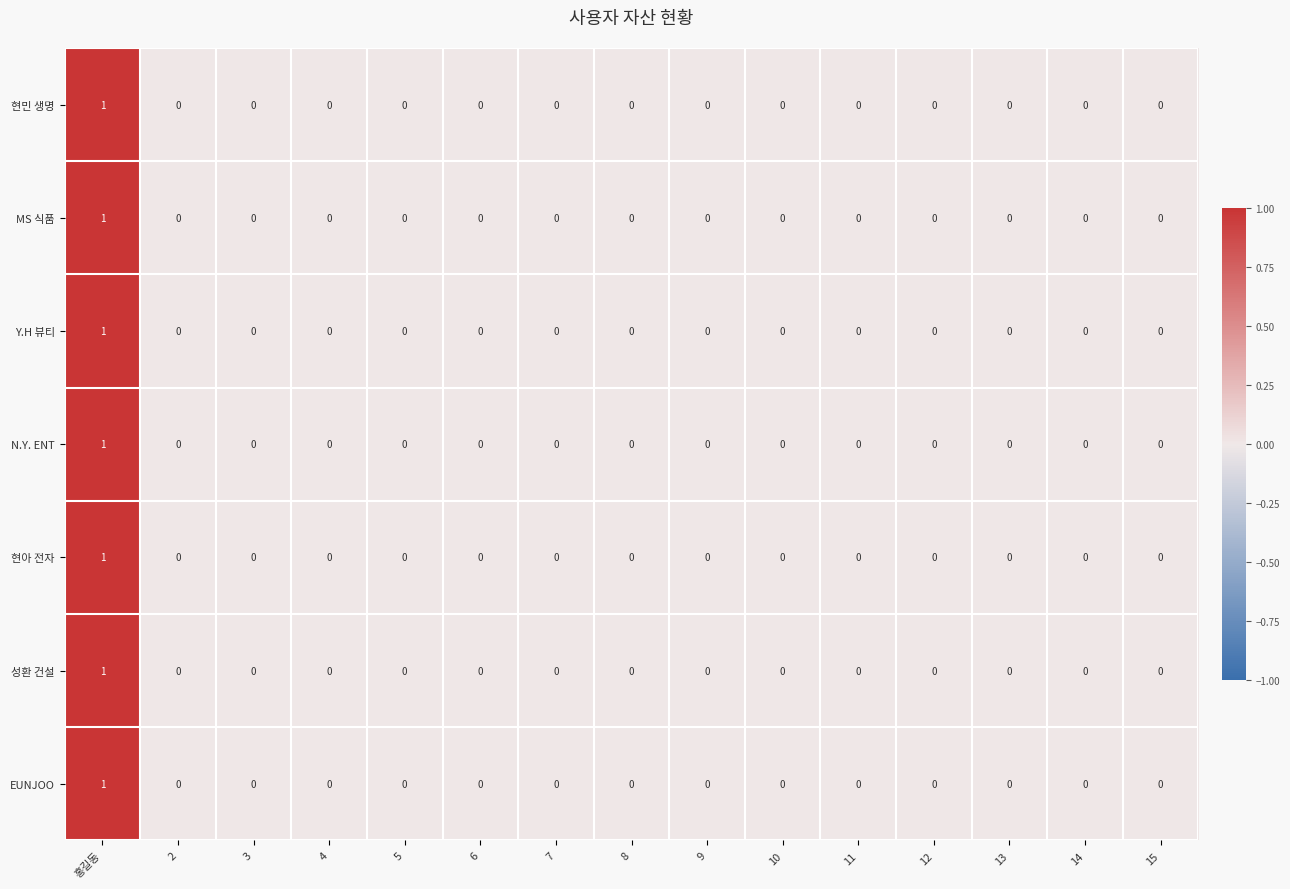

The value of 성환 건설 at 4 is 0. True or false?

True